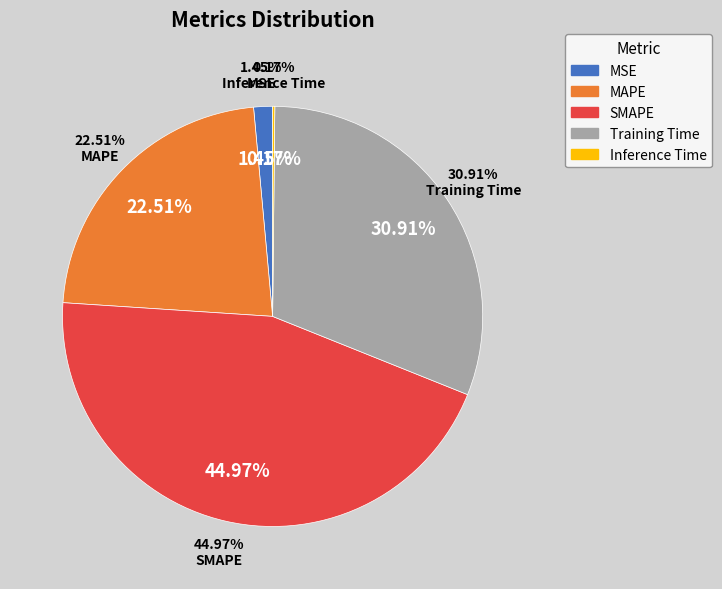

Is Inference Time the majority of the pie?

No